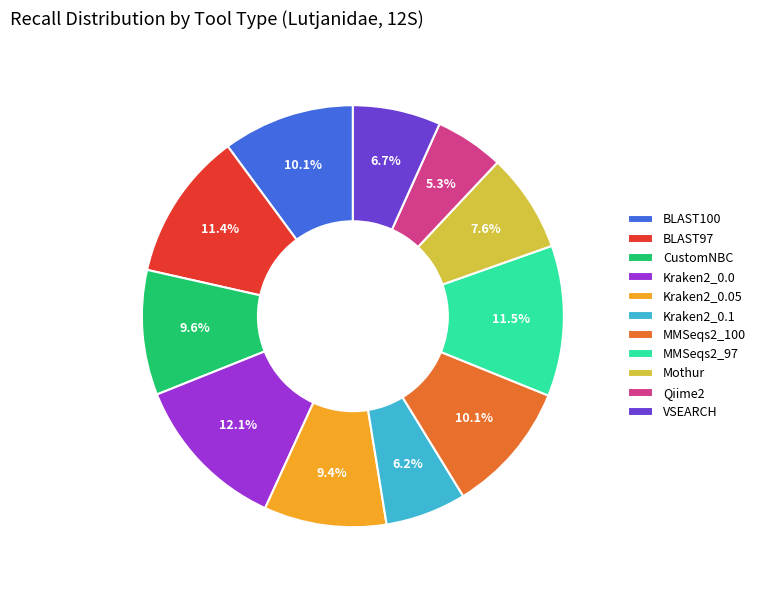

Which category has the smallest portion of the pie?

Qiime2